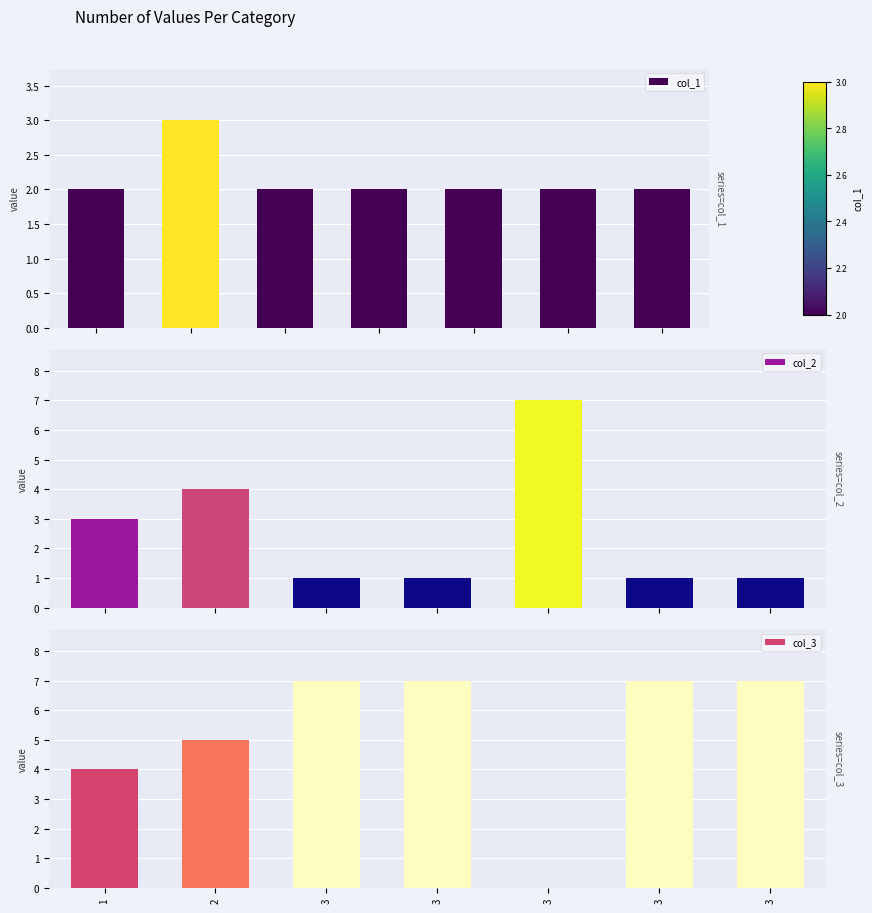

The col_2 series shows 11 at 3. True or false?

False